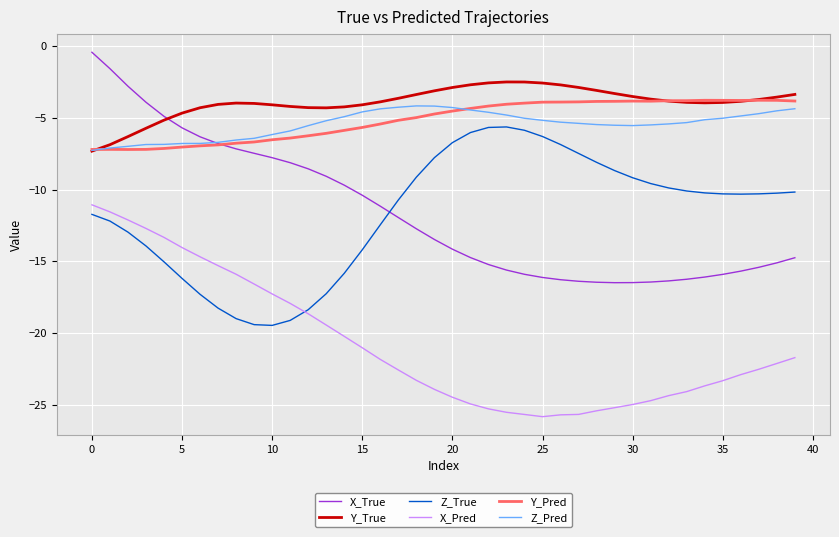

How many lines are shown in the chart?

6